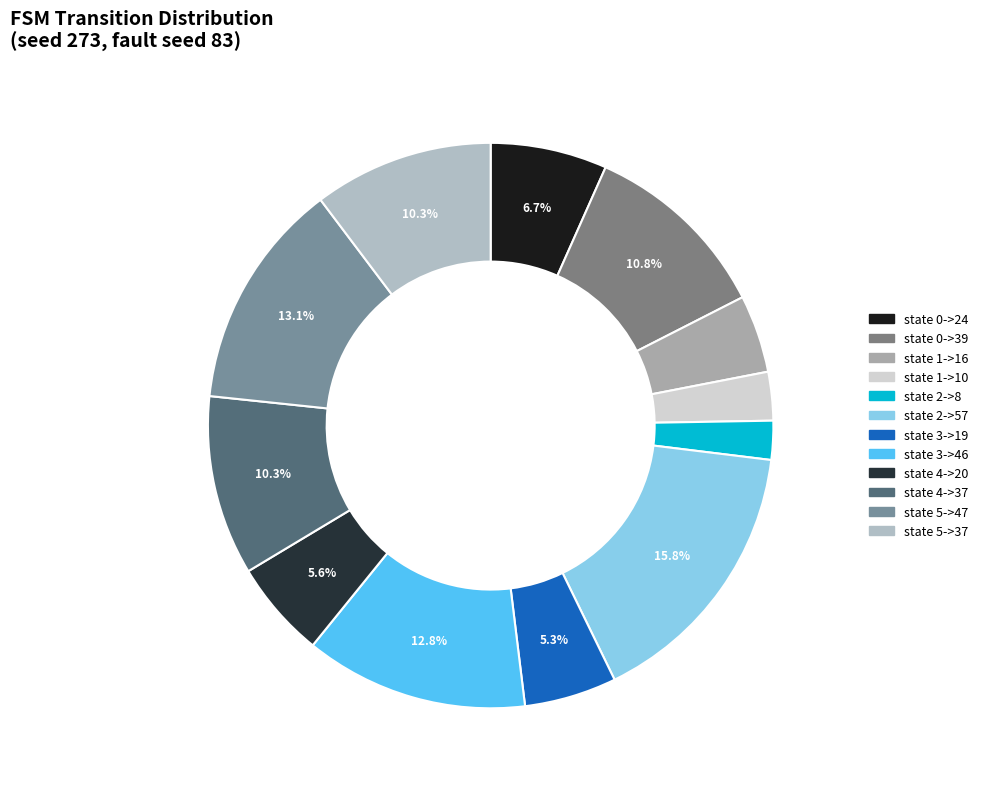

To the nearest percent, what percentage of the pie is state 0->24?

7%